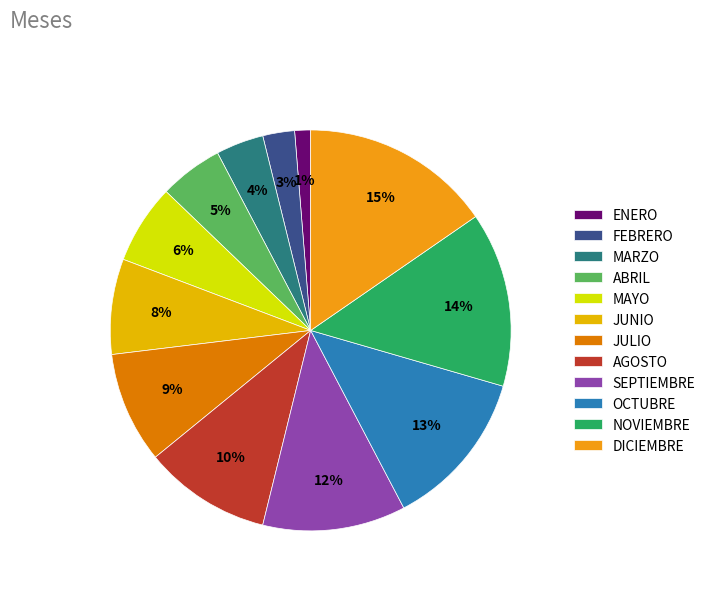

Rank the categories by value from lowest to highest.

ENERO, FEBRERO, MARZO, ABRIL, MAYO, JUNIO, JULIO, AGOSTO, SEPTIEMBRE, OCTUBRE, NOVIEMBRE, DICIEMBRE